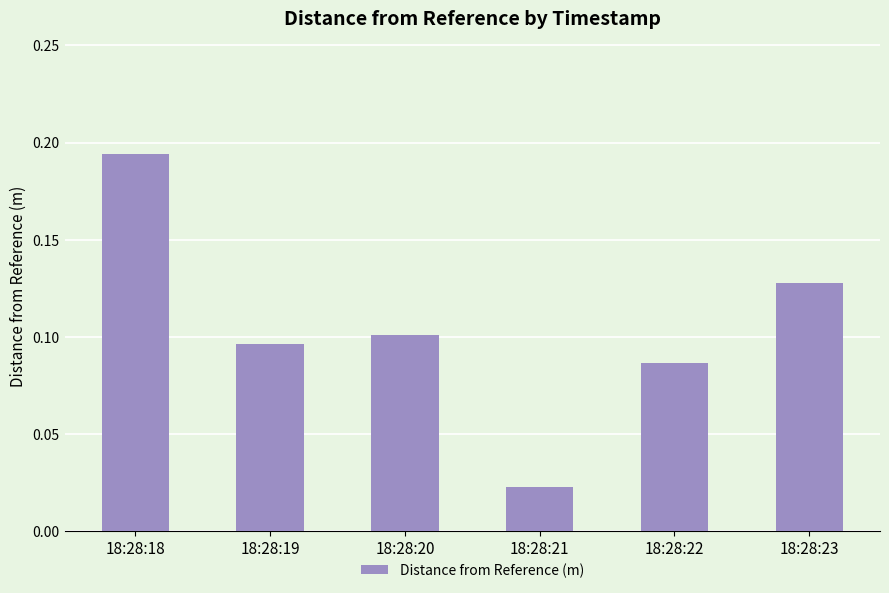

At which category does the chart reach its minimum across all series?

18:28:21